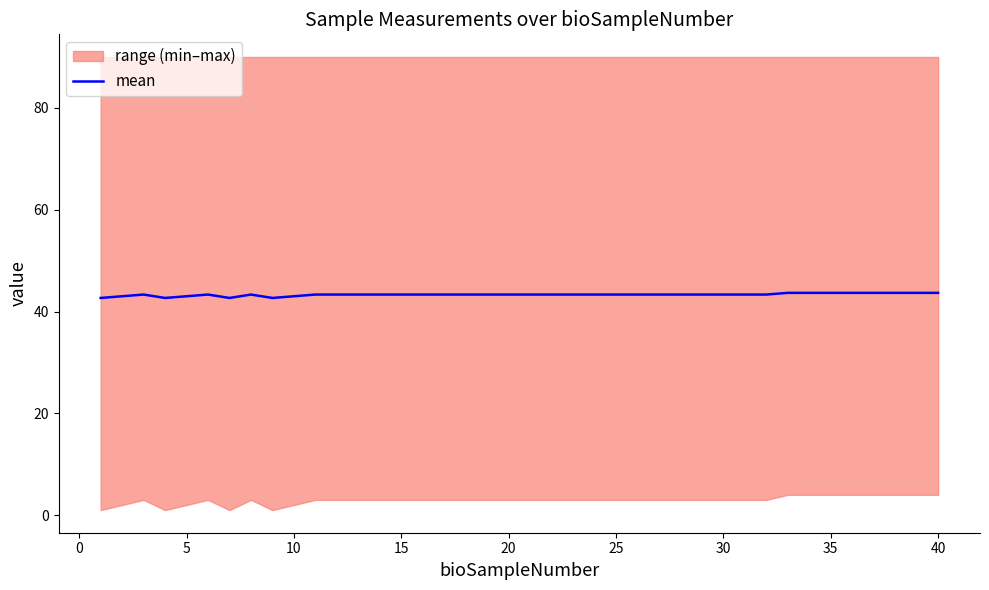

Is it true that mean equals 18.4 at 10?

False